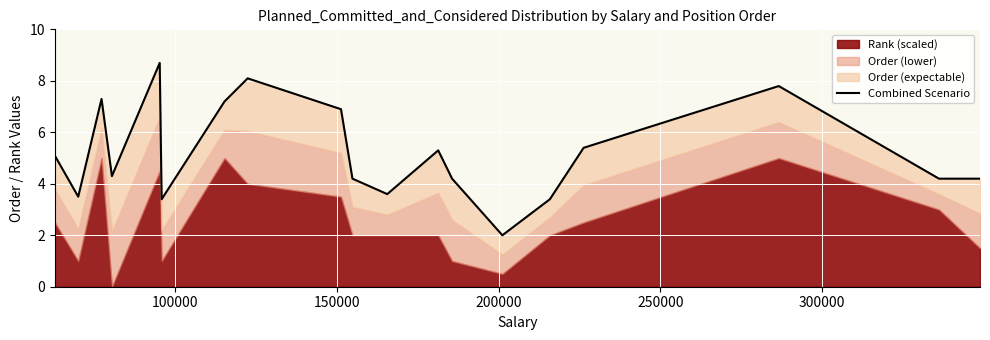

How many data points does each series have?

19